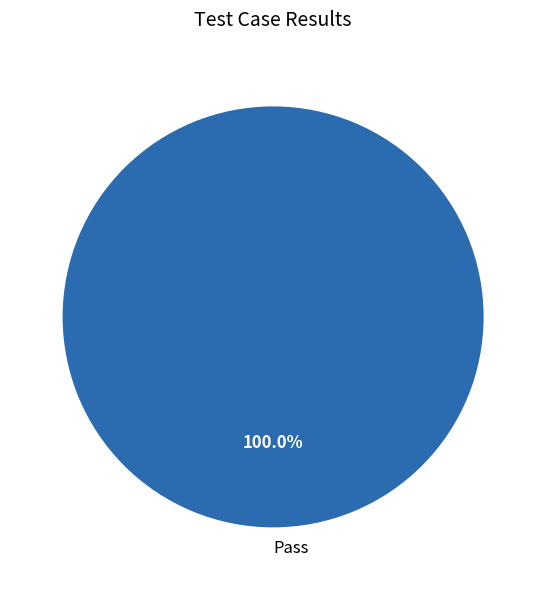

What is the majority slice?

Pass